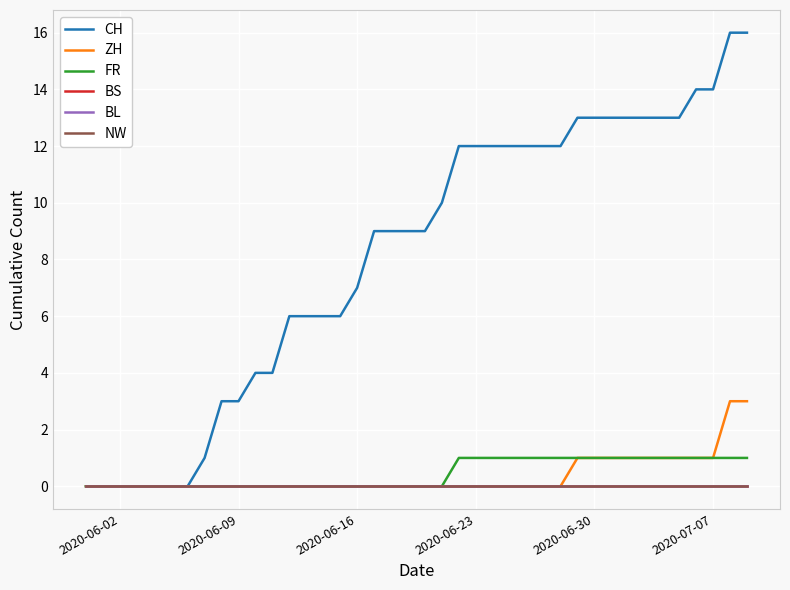

Does the chart have visible grid lines?

Yes